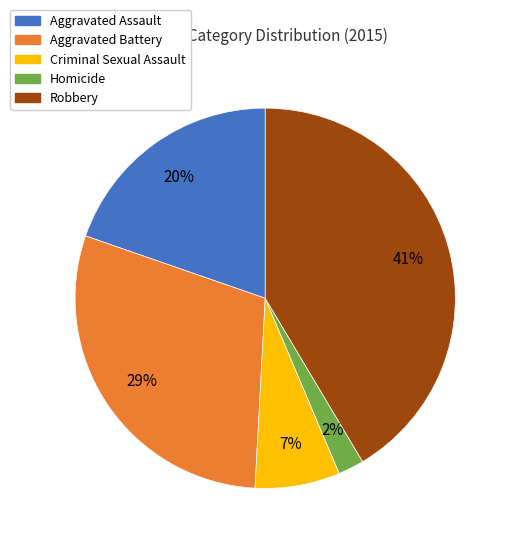

How many slices are in this pie chart?

5